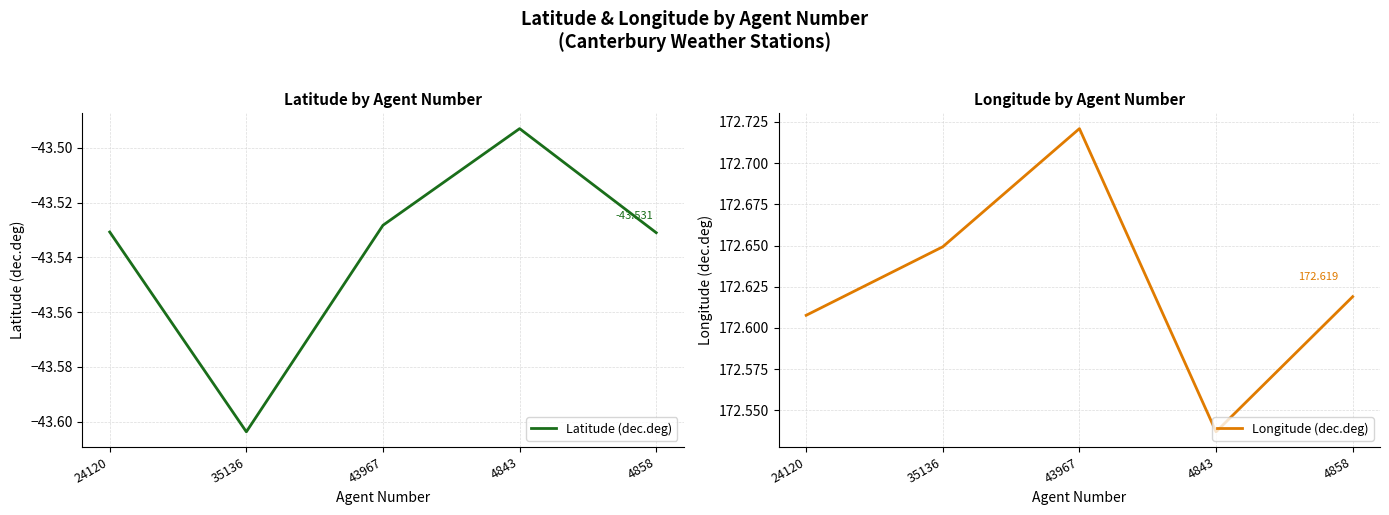

List the series in order of their overall mean, lowest first.

Latitude (dec.deg), Longitude (dec.deg)